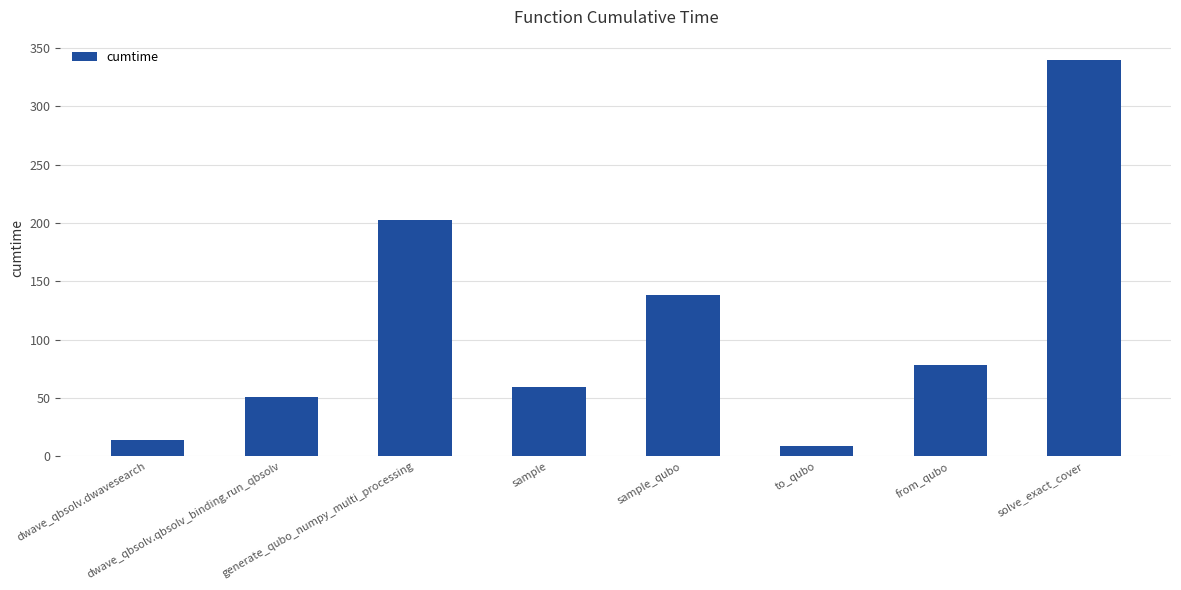

Rank the categories by value from lowest to highest.

to_qubo, dwave_qbsolv.dwavesearch, dwave_qbsolv.qbsolv_binding.run_qbsolv, sample, from_qubo, sample_qubo, generate_qubo_numpy_multi_processing, solve_exact_cover